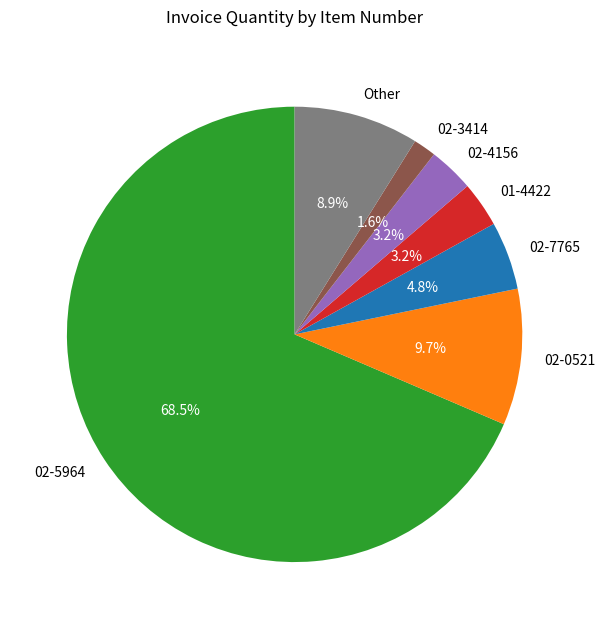

Does any single category account for the majority?

Yes